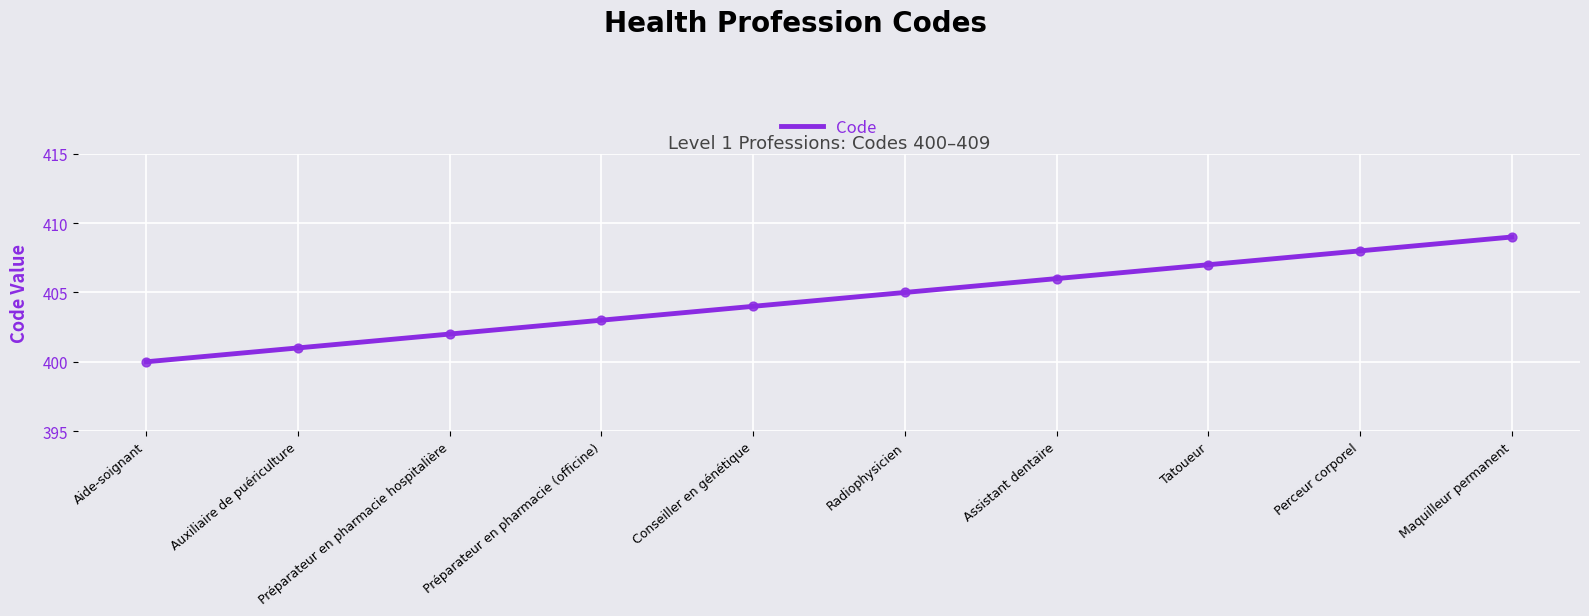

What is the change in value from Radiophysicien to Tatoueur?

+2